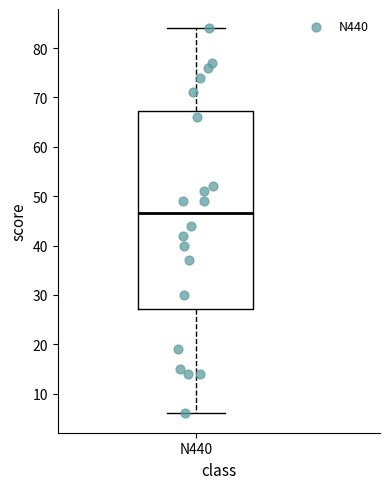

Read this box plot against the y-axis: the position of the median line, the range covered by the box, and the ends of both whiskers. The values are not printed on the chart, so give them approximately, as read against the axis.

median 47, box 27 to 67, whiskers 6 to 84